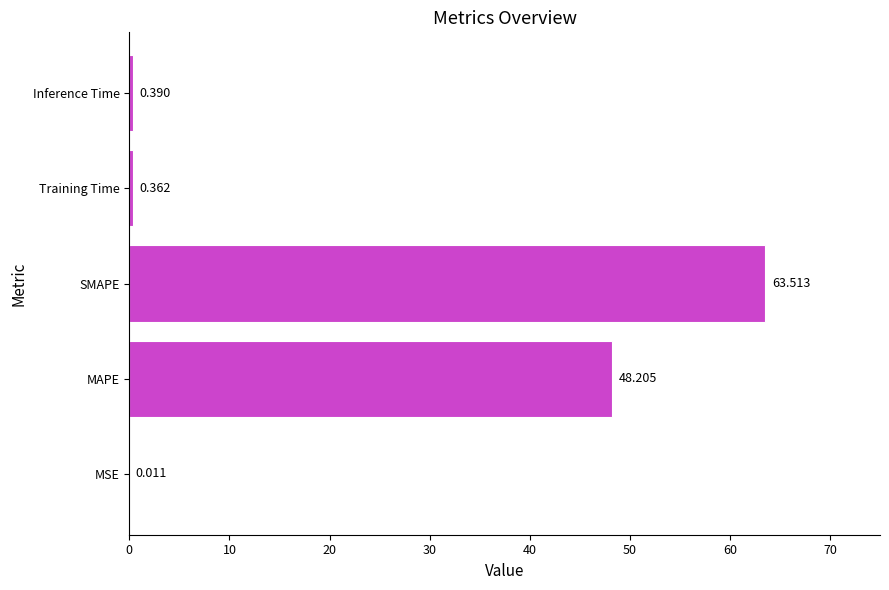

Are the bars horizontal?

Yes